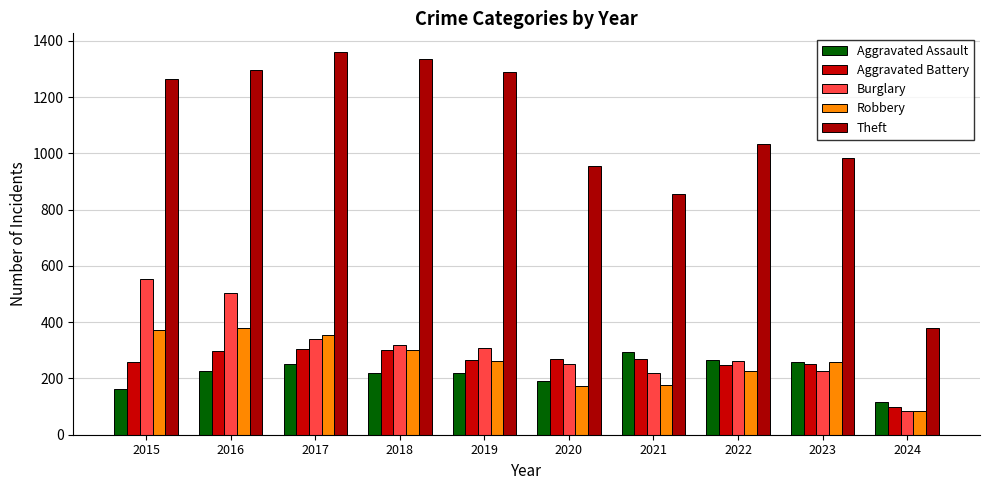

List the labels in order of Aggravated Battery value, smallest first.

2024, 2022, 2023, 2015, 2019, 2020, 2021, 2016, 2018, 2017